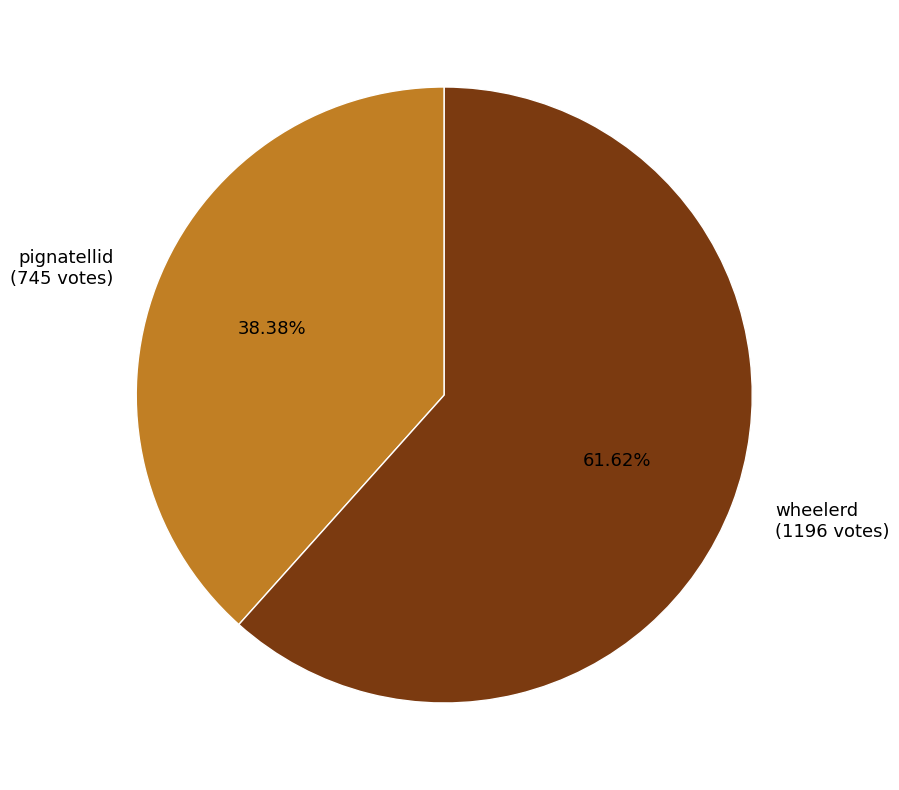

To the nearest percent, what is the average slice percentage?

50%